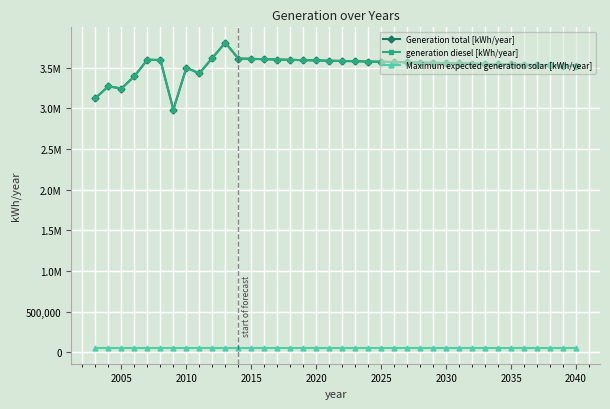

Is this an area chart (filled region under the line)?

No